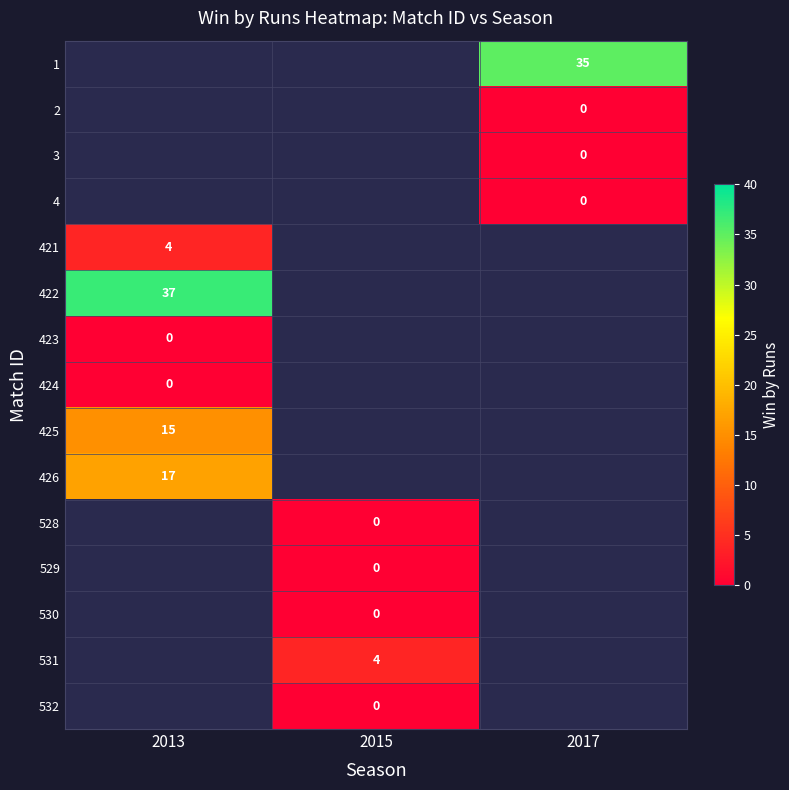

The 421 series shows 2 at 2013. True or false?

False